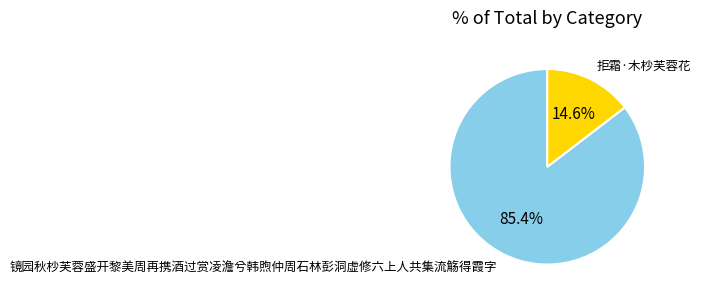

Count the number of slices in the pie.

2